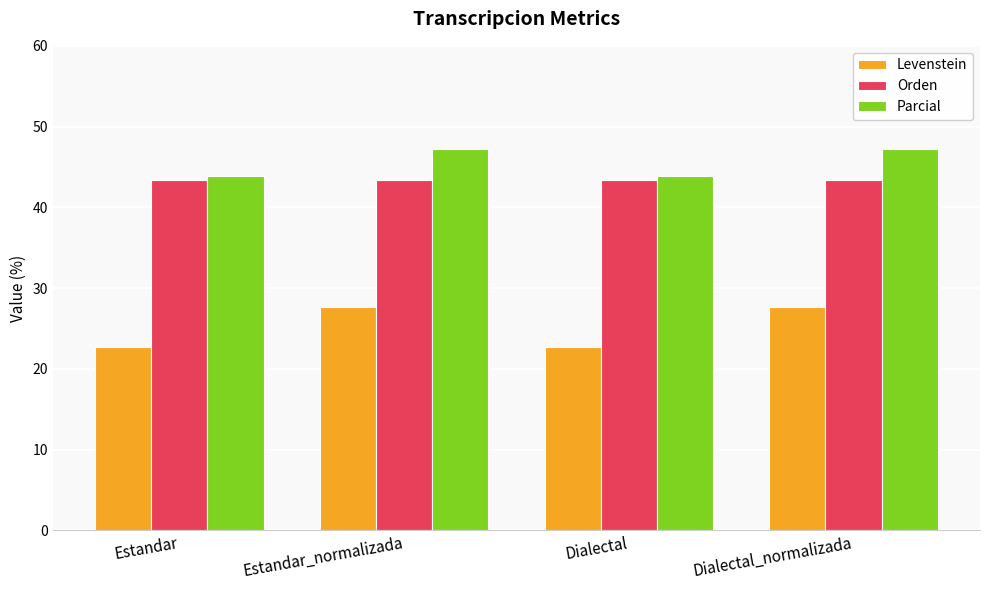

Which series has the largest total across all categories?

Parcial